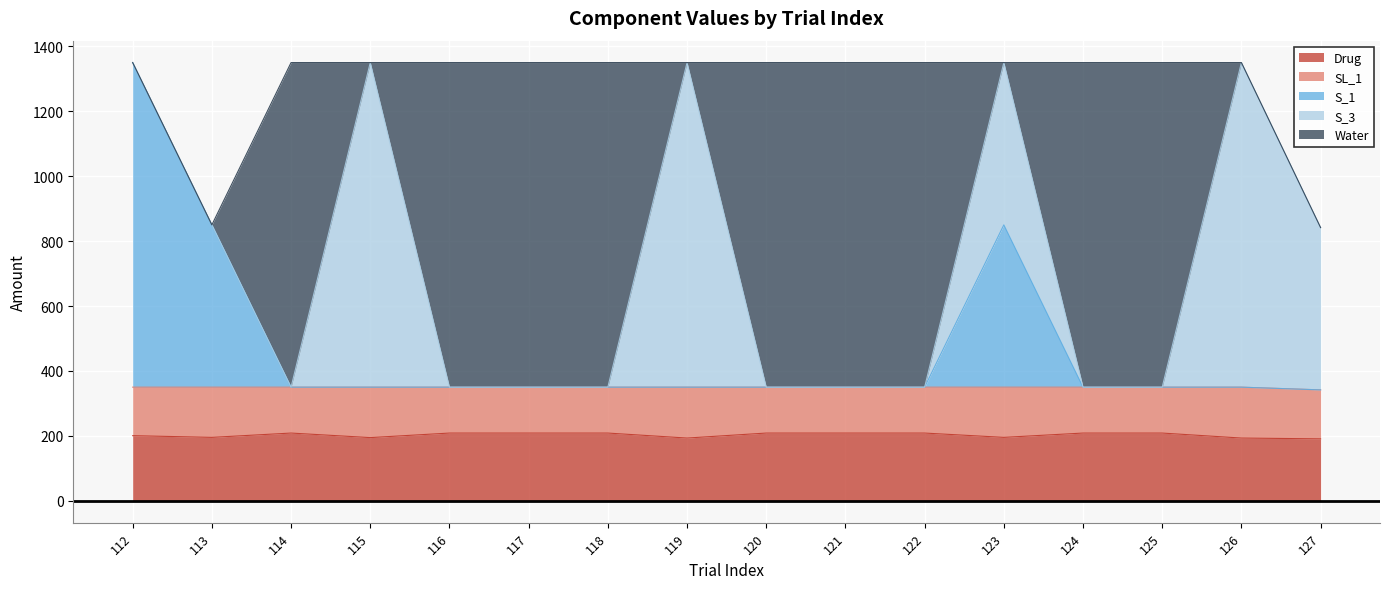

What is the difference between the Water values at 127 and 122?

1000.0